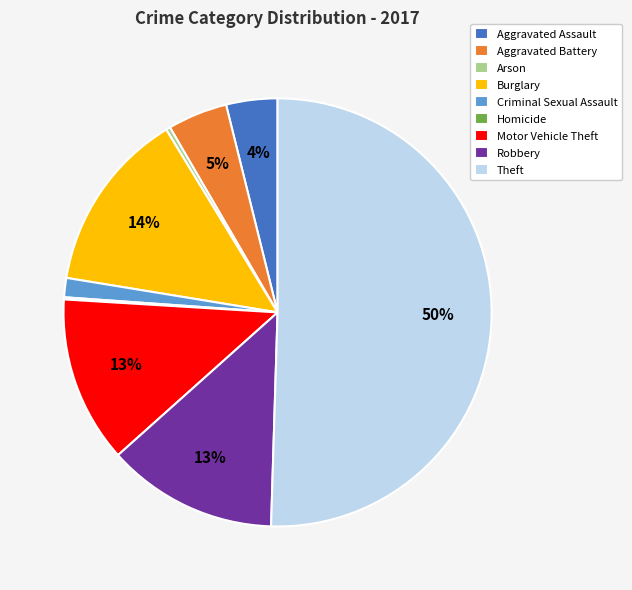

To the nearest percent, what is the average slice percentage?

11%